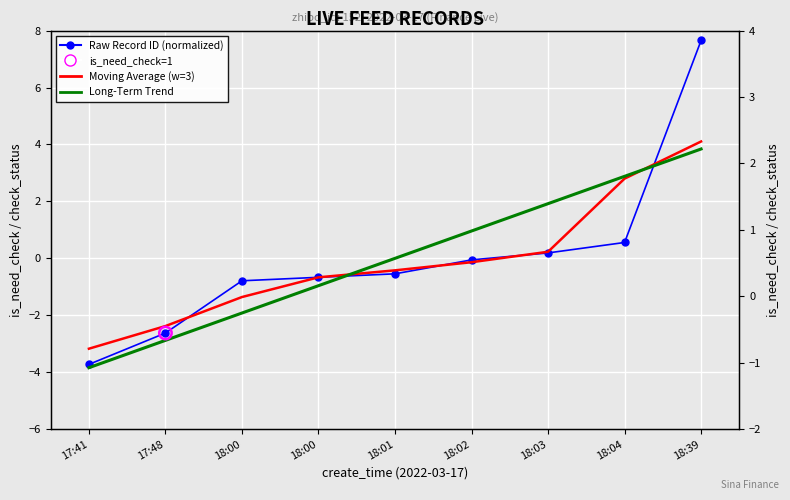

At how many categories does at least one series exceed 5?

1